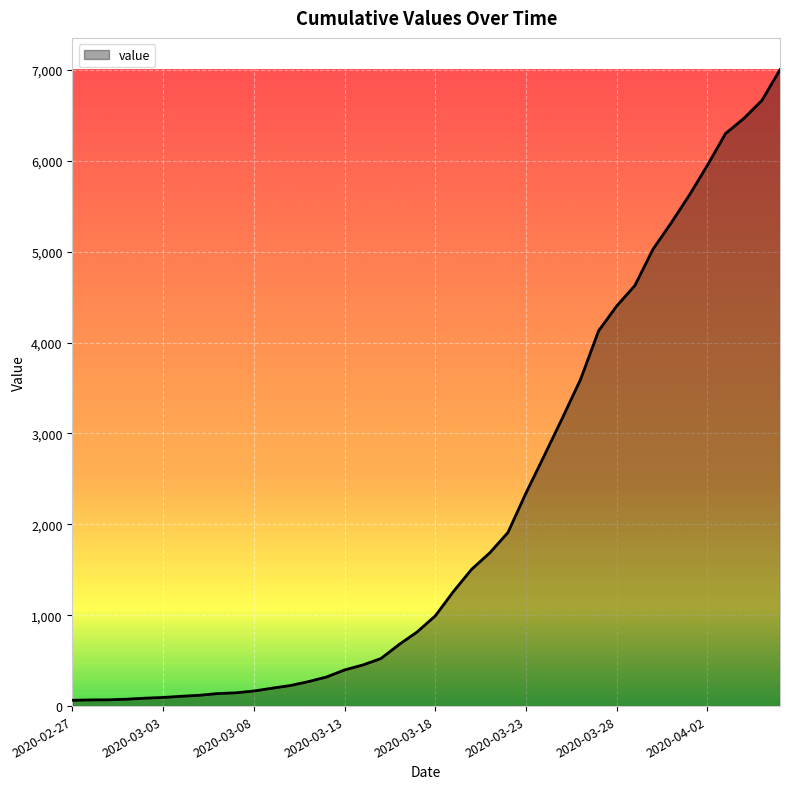

What is the greatest value displayed?

7003